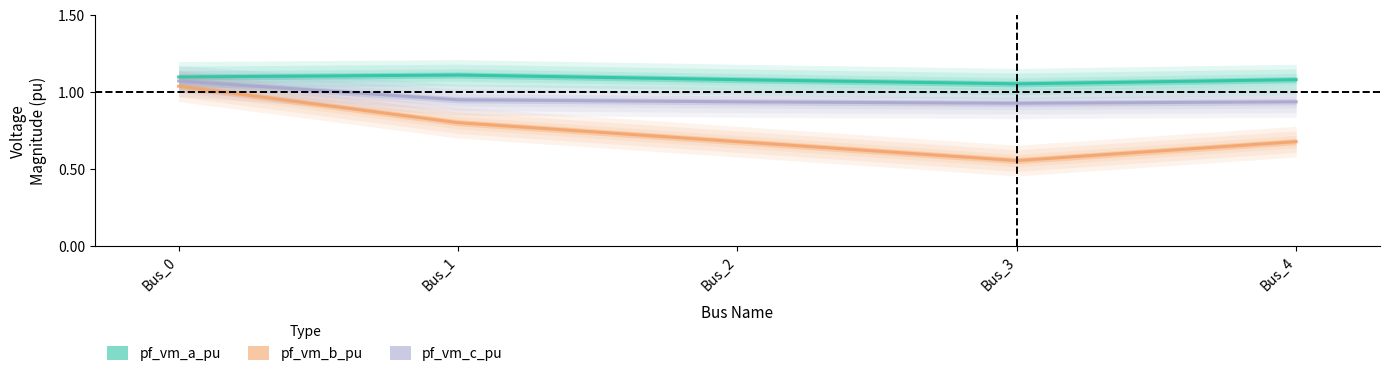

What is the total value across all series at Bus_4?

2.7